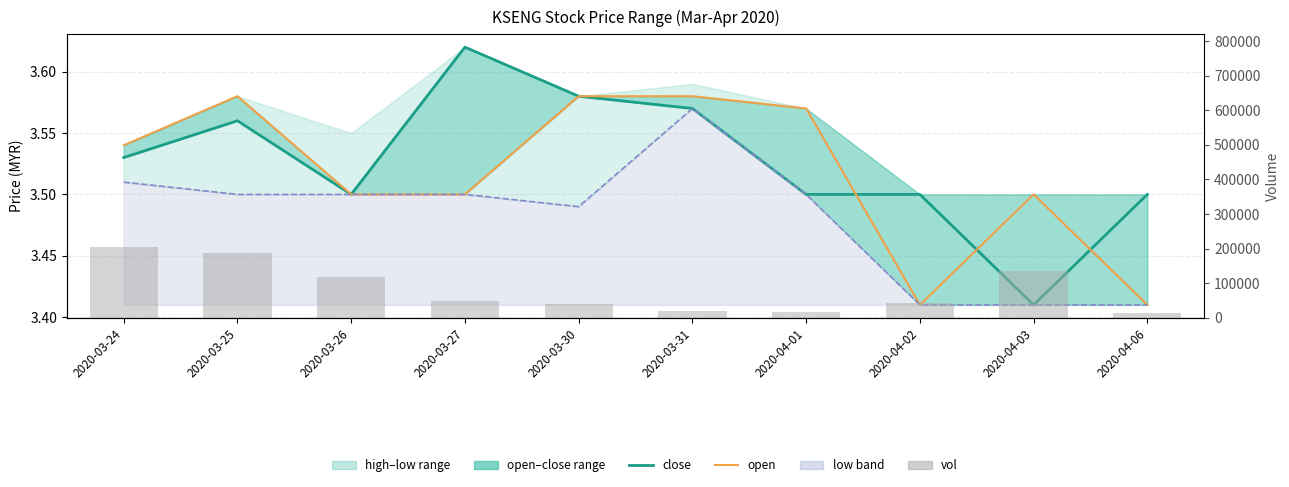

What is the value of the low bar at the 3rd from the left?

3.5